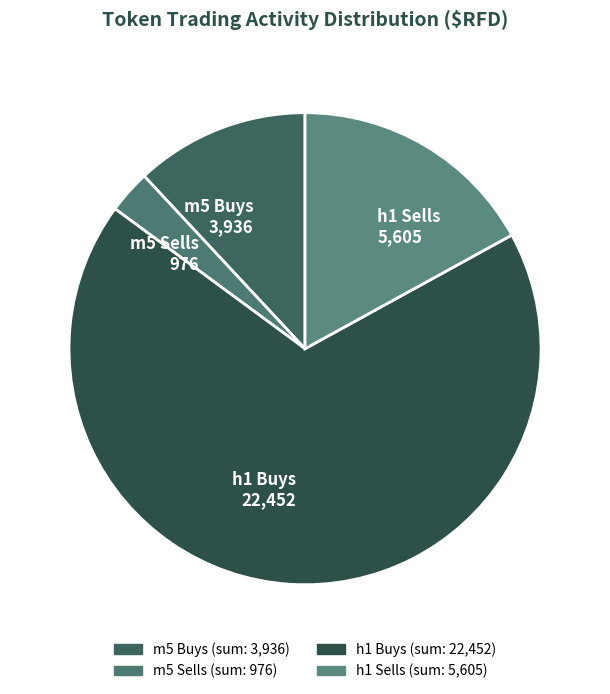

Is there any slice that represents more than half of the pie?

Yes